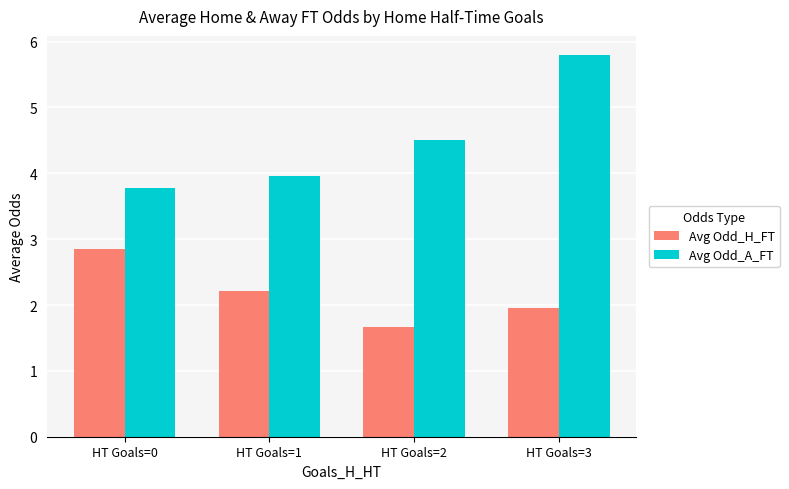

Are the bars horizontal?

No